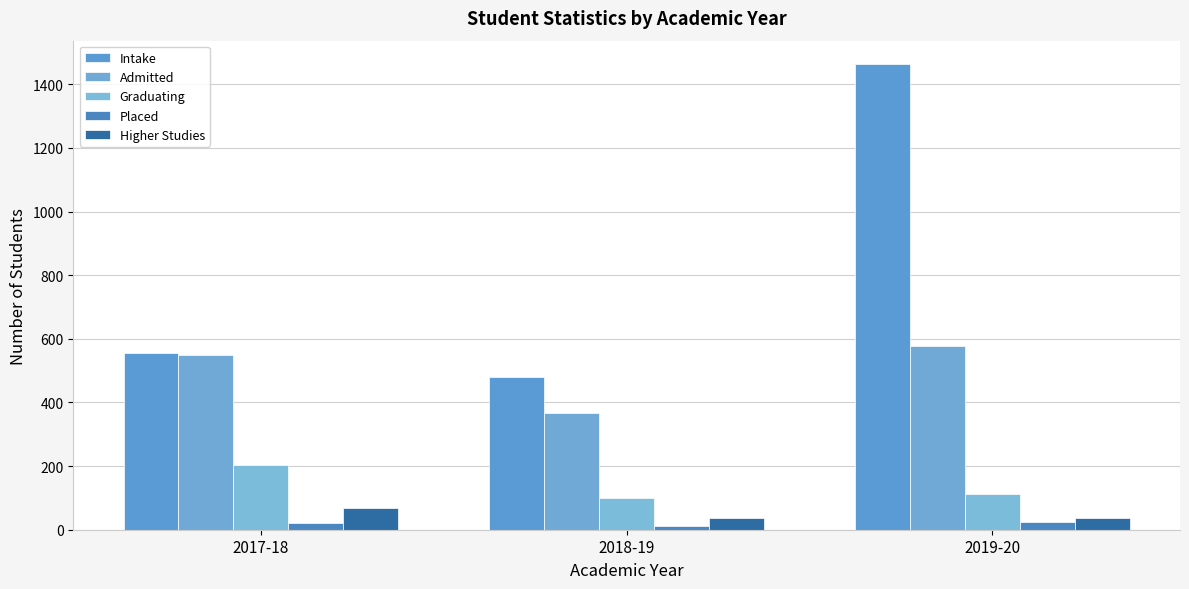

What is the label of the 1st bar from the right?

2019-20